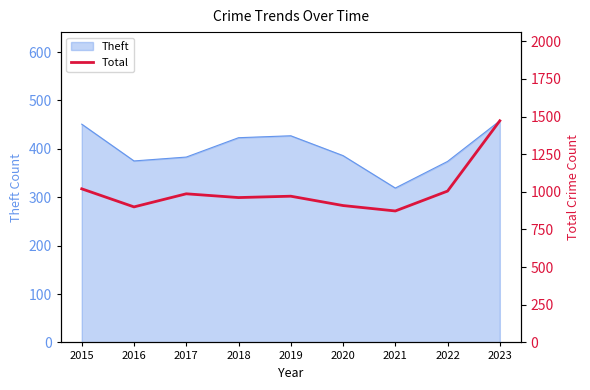

Read the value at 2023.

1472